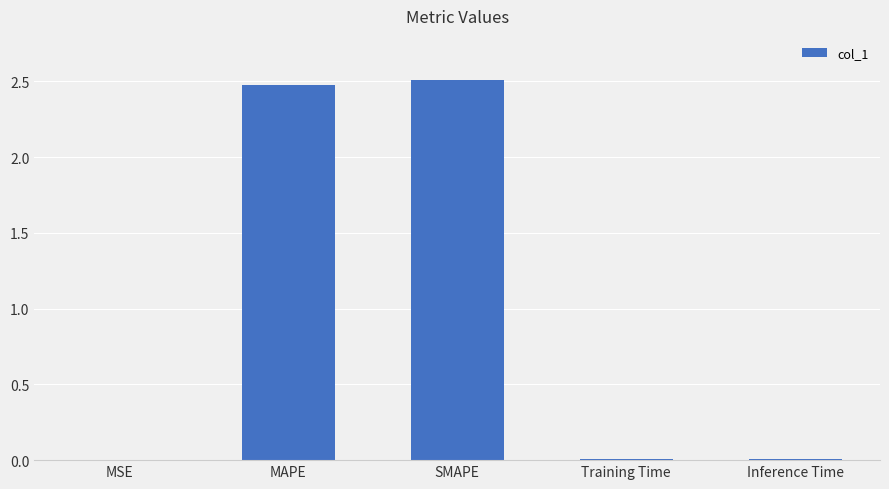

What is the maximum value shown in the chart?

2.5